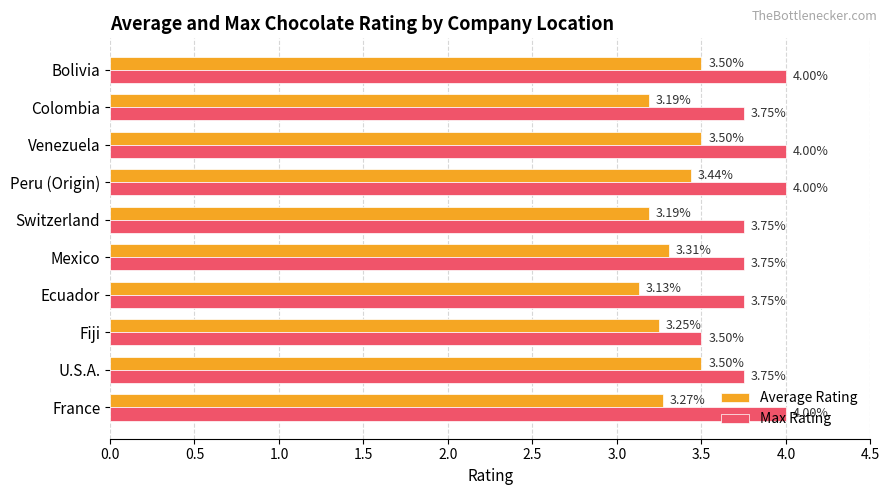

List the series in order of their peak value, highest first.

Max Rating, Average Rating